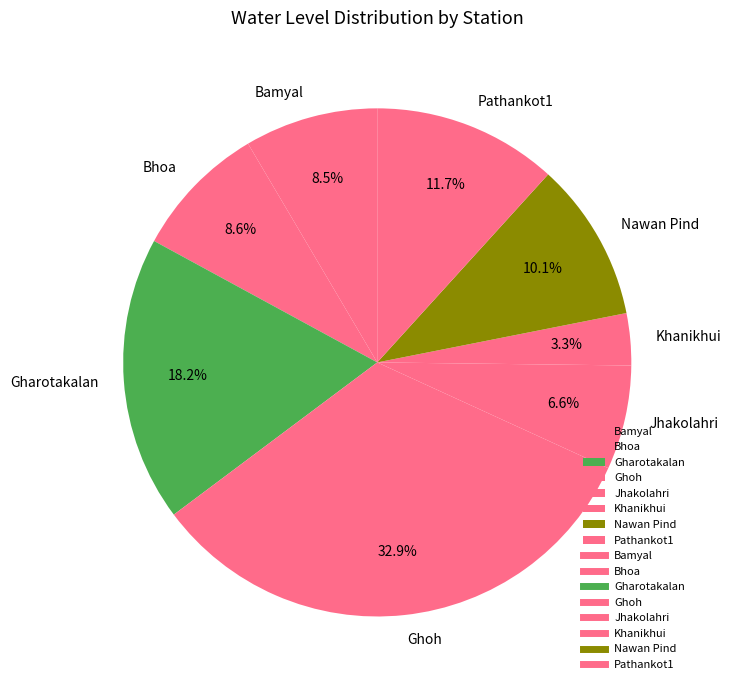

Is there a majority slice in this chart?

No